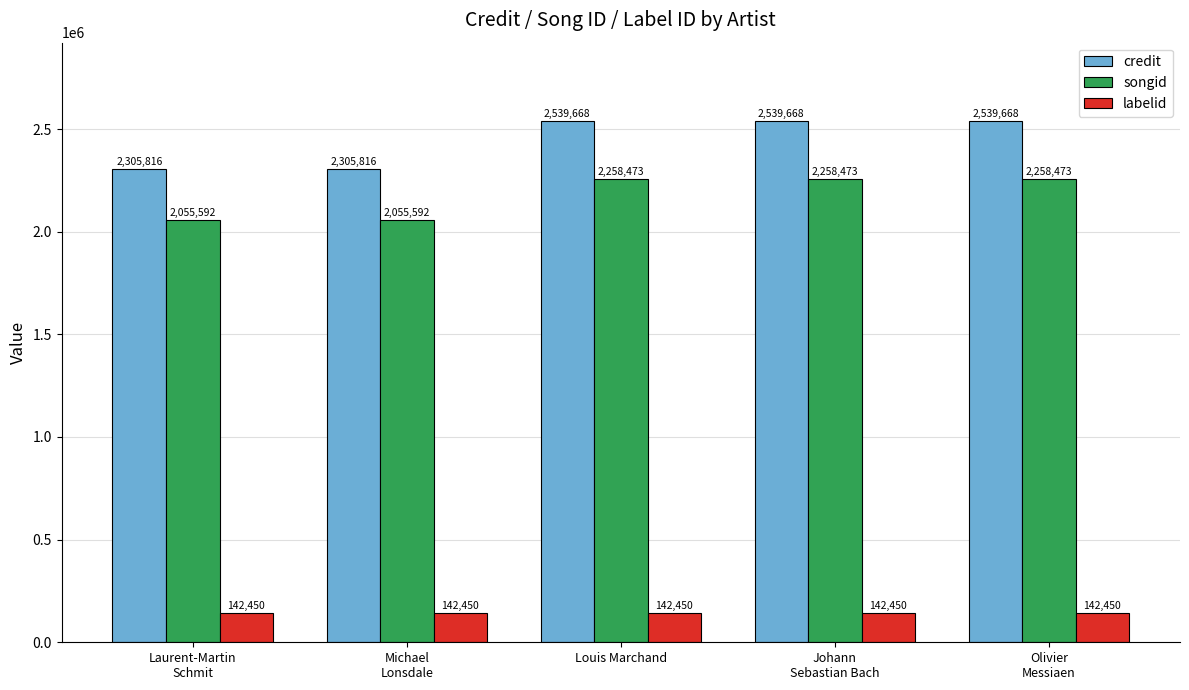

Reading left to right, extract all data points from this chart.

credit: Laurent-Martin
Schmit=2305816	Michael
Lonsdale=2305816	Louis Marchand=2539668	Johann
Sebastian Bach=2539668	Olivier
Messiaen=2539668
songid: Laurent-Martin
Schmit=2055592	Michael
Lonsdale=2055592	Louis Marchand=2258473	Johann
Sebastian Bach=2258473	Olivier
Messiaen=2258473
labelid: Laurent-Martin
Schmit=142450	Michael
Lonsdale=142450	Louis Marchand=142450	Johann
Sebastian Bach=142450	Olivier
Messiaen=142450